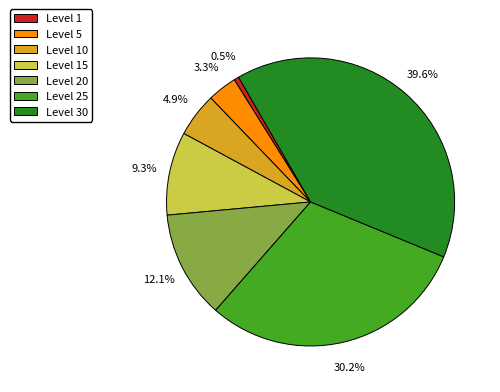

Which slice is the smallest?

Level 1